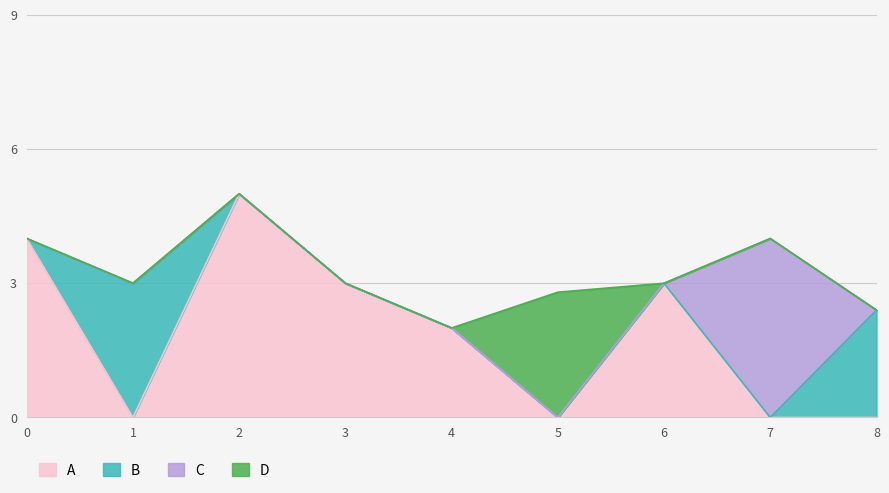

What is the maximum value for A?

5.0